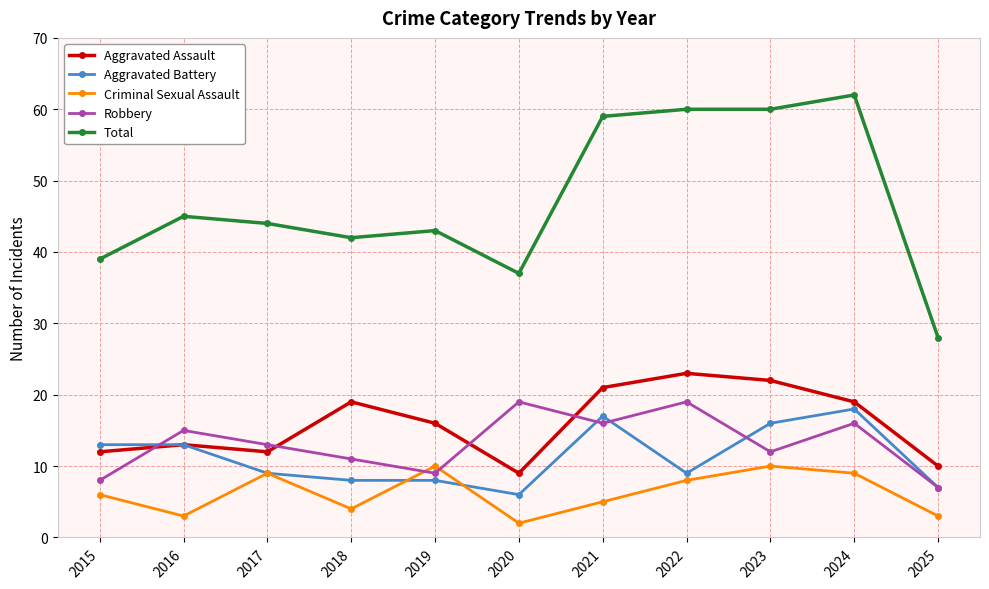

At which label does Aggravated Assault reach its minimum?

2020